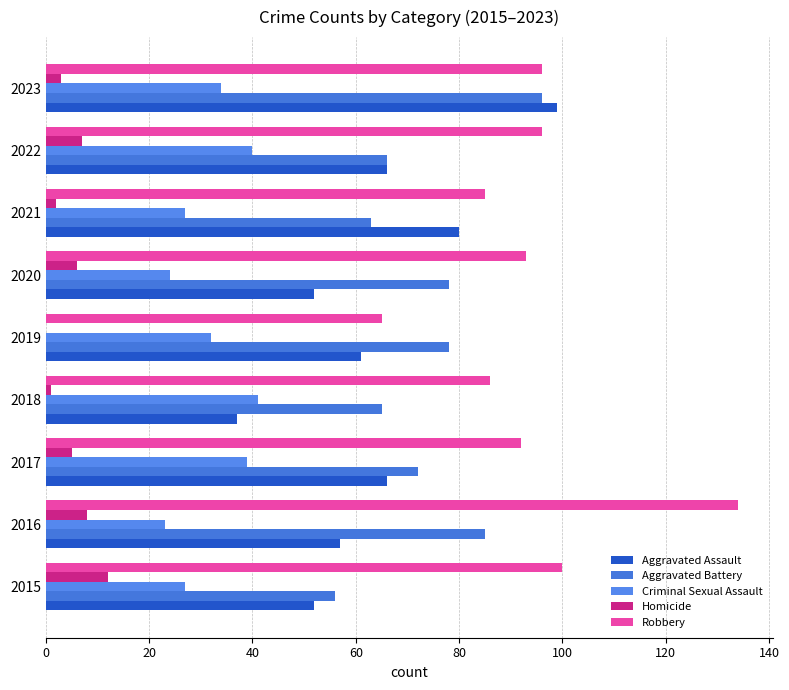

How many series are shown in this chart?

5